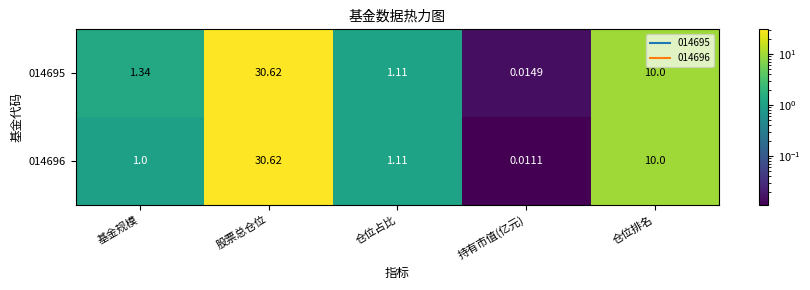

At which category is the sum across all series the highest?

股票总仓位